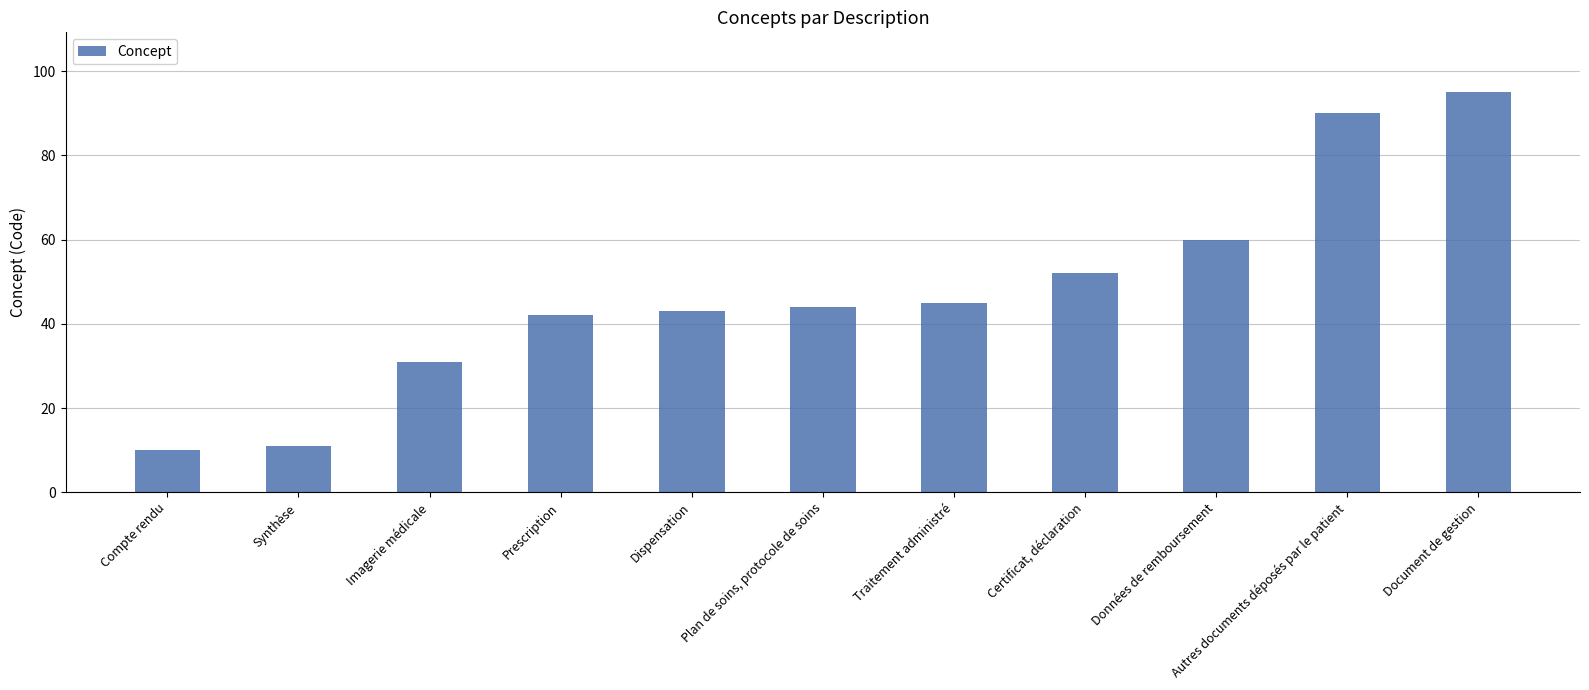

List the labels in order of value, largest first.

Document de gestion, Autres documents déposés par le patient, Données de remboursement, Certificat, déclaration, Traitement administré, Plan de soins, protocole de soins, Dispensation, Prescription, Imagerie médicale, Synthèse, Compte rendu